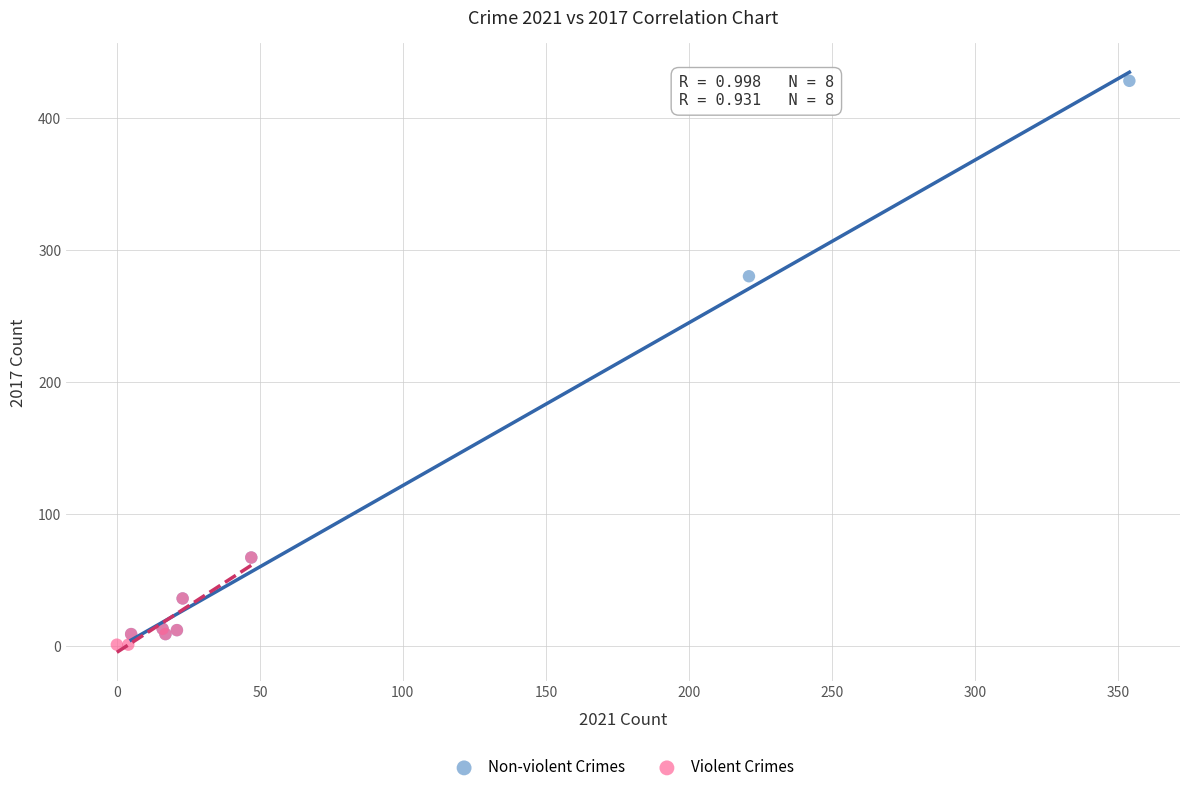

What are all the series names shown in the legend?

Non-violent Crimes, Violent Crimes